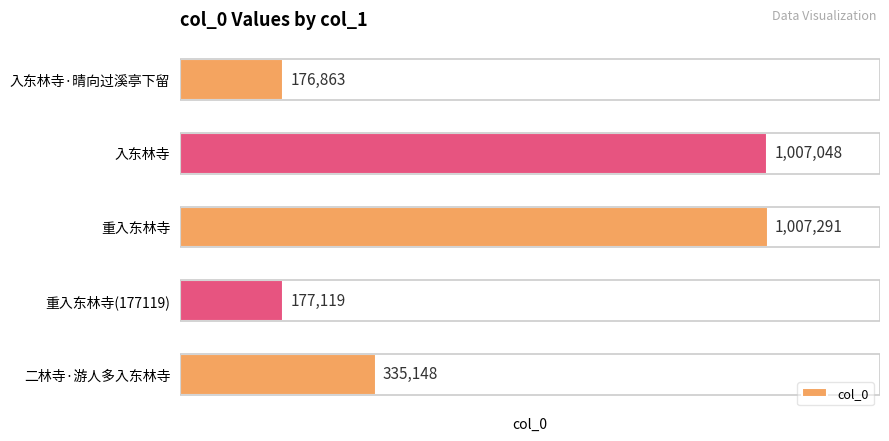

Count the number of data series in this chart.

1